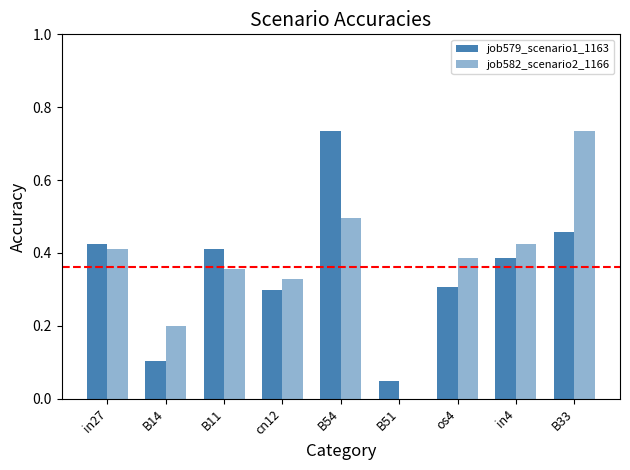

List the labels in order of job582_scenario2_1166 value, smallest first.

B51, B14, cn12, B11, os4, in27, in4, B54, B33